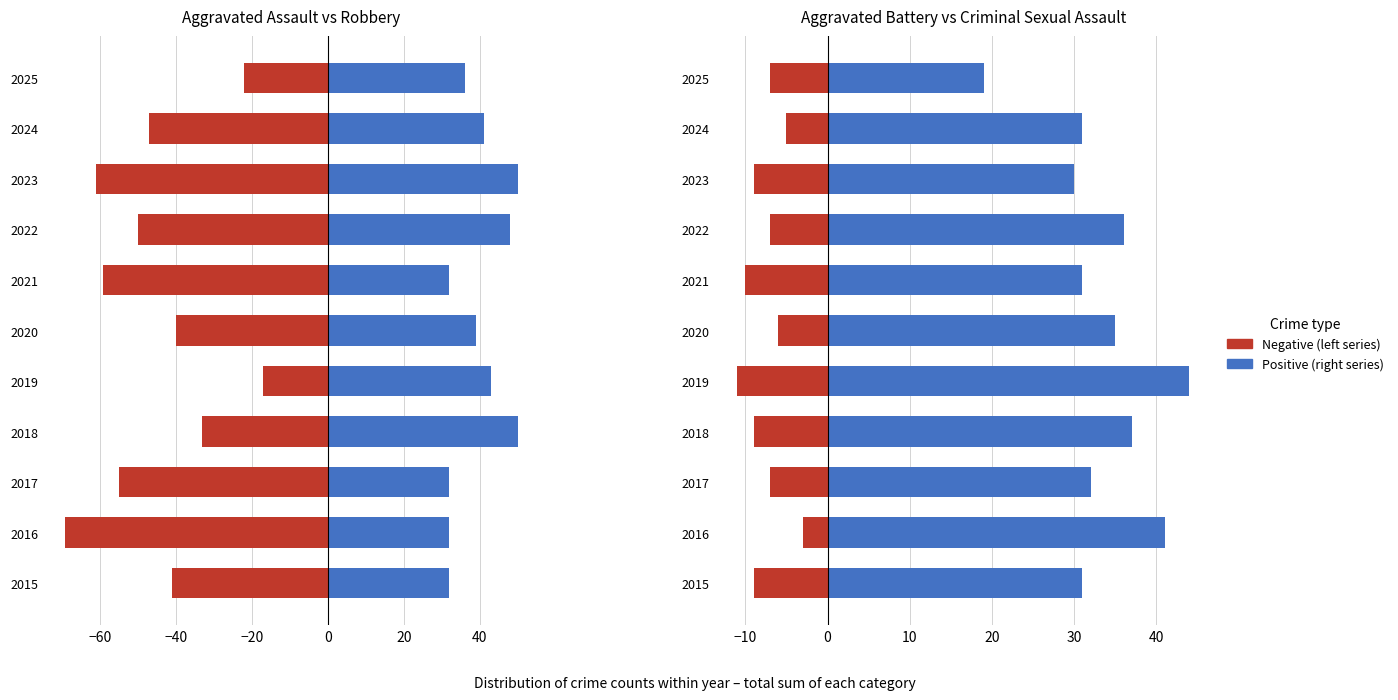

Reading right to left, extract all data points from this chart.

Aggravated Assault: 36	41	50	48	32	39	43	50	32	32	32
Robbery: -22	-47	-61	-50	-59	-40	-17	-33	-55	-69	-41
Aggravated Battery: 19	31	30	36	31	35	44	37	32	41	31
Criminal Sexual Assault: -7	-5	-9	-7	-10	-6	-11	-9	-7	-3	-9